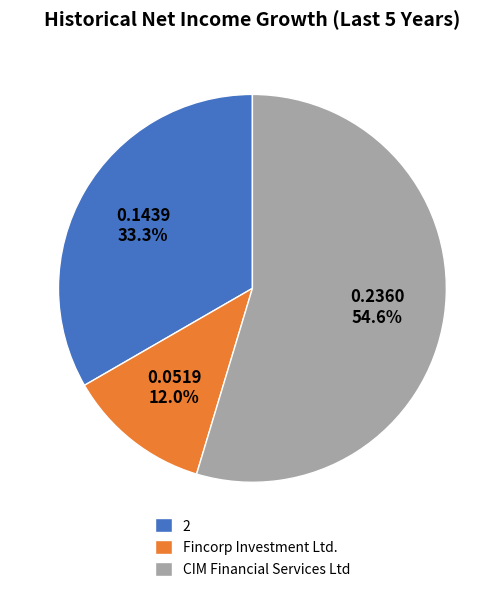

True or false: Fincorp Investment Ltd. accounts for 12% of the total.

True